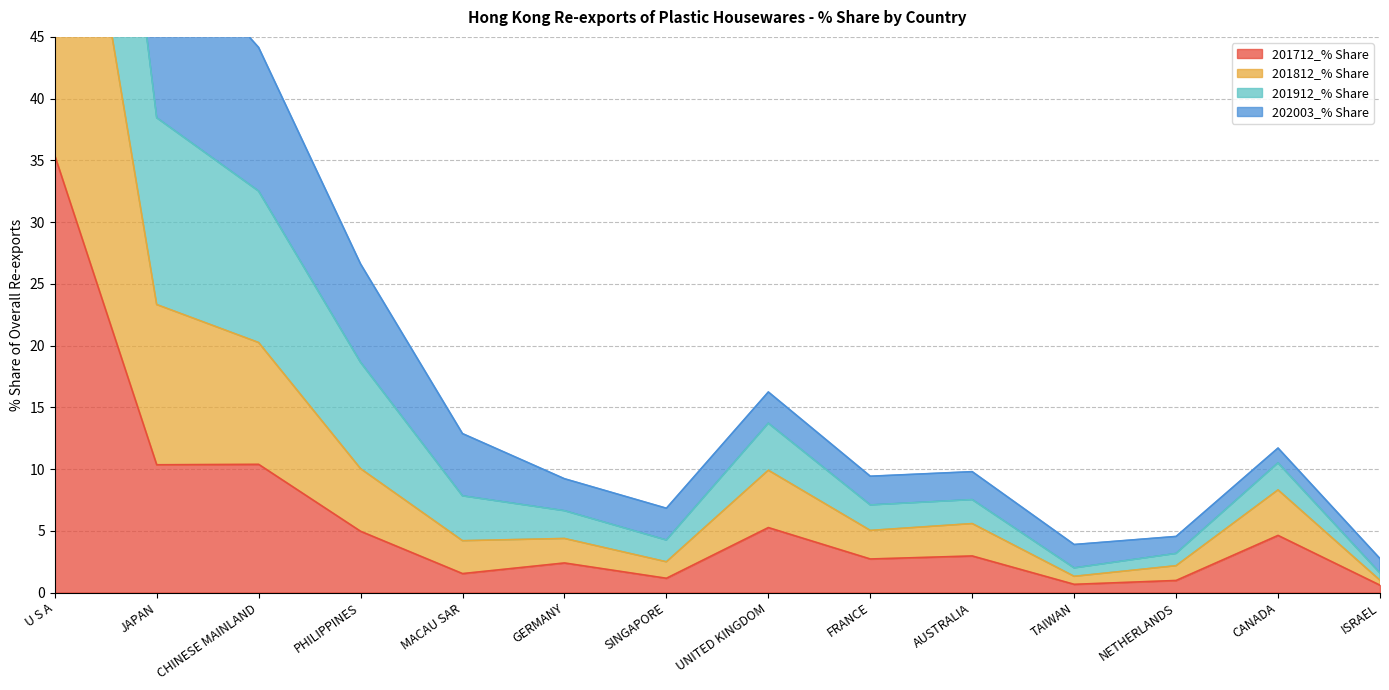

The 201712_% Share series shows 1.2 at SINGAPORE. True or false?

True